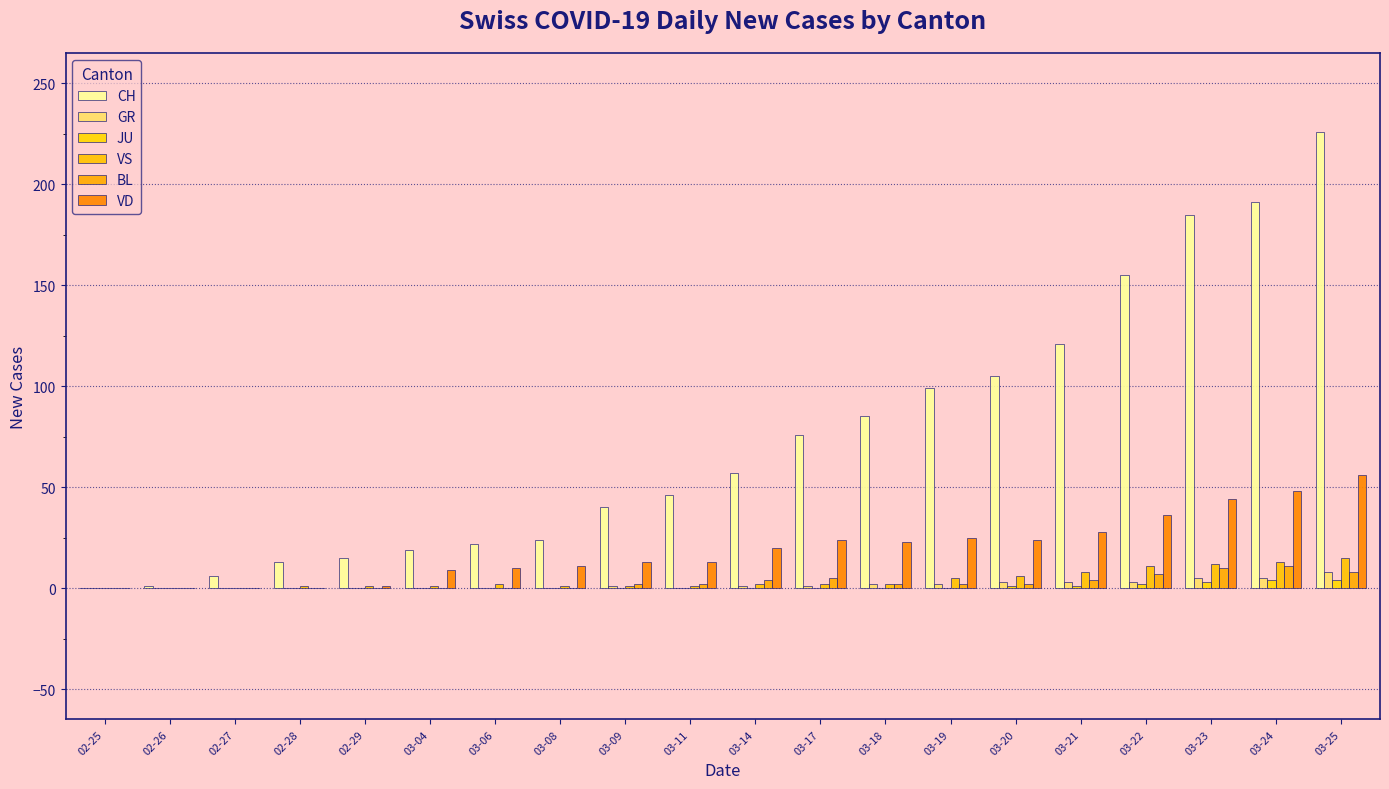

How many data points does each series have?

20